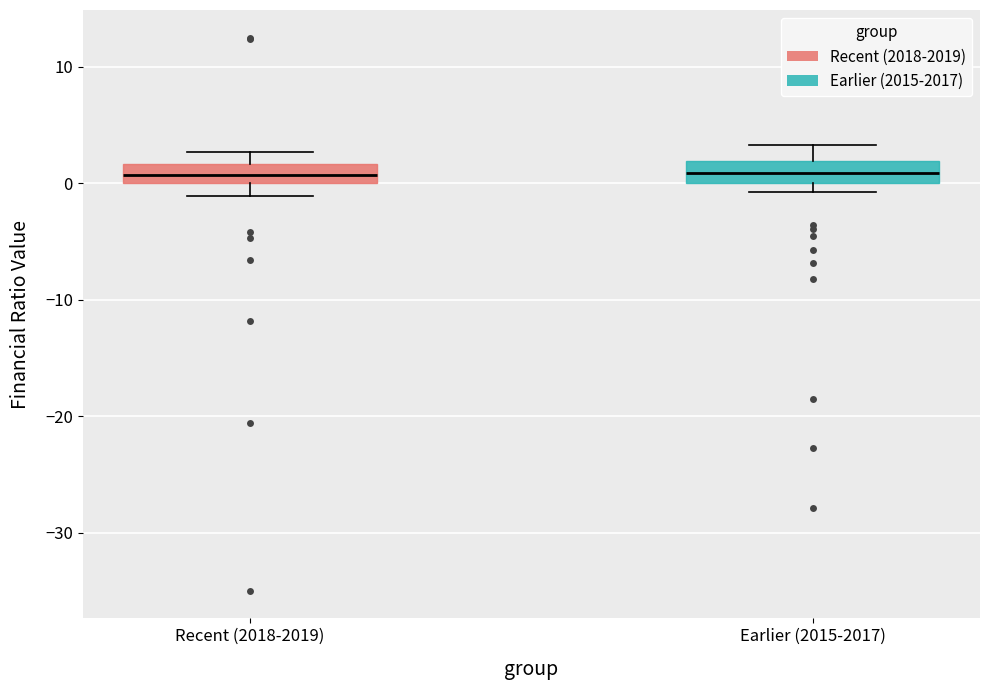

Reading left to right, read every box against the y-axis: the position of its median line, the range the box covers, and the ends of its whiskers. The values are not printed on the chart, so give them approximately, as read against the axis.

Recent (2018-2019): median 1, box 0 to 2, whiskers -1 to 3
Earlier (2015-2017): median 1, box 0 to 2, whiskers -1 to 3